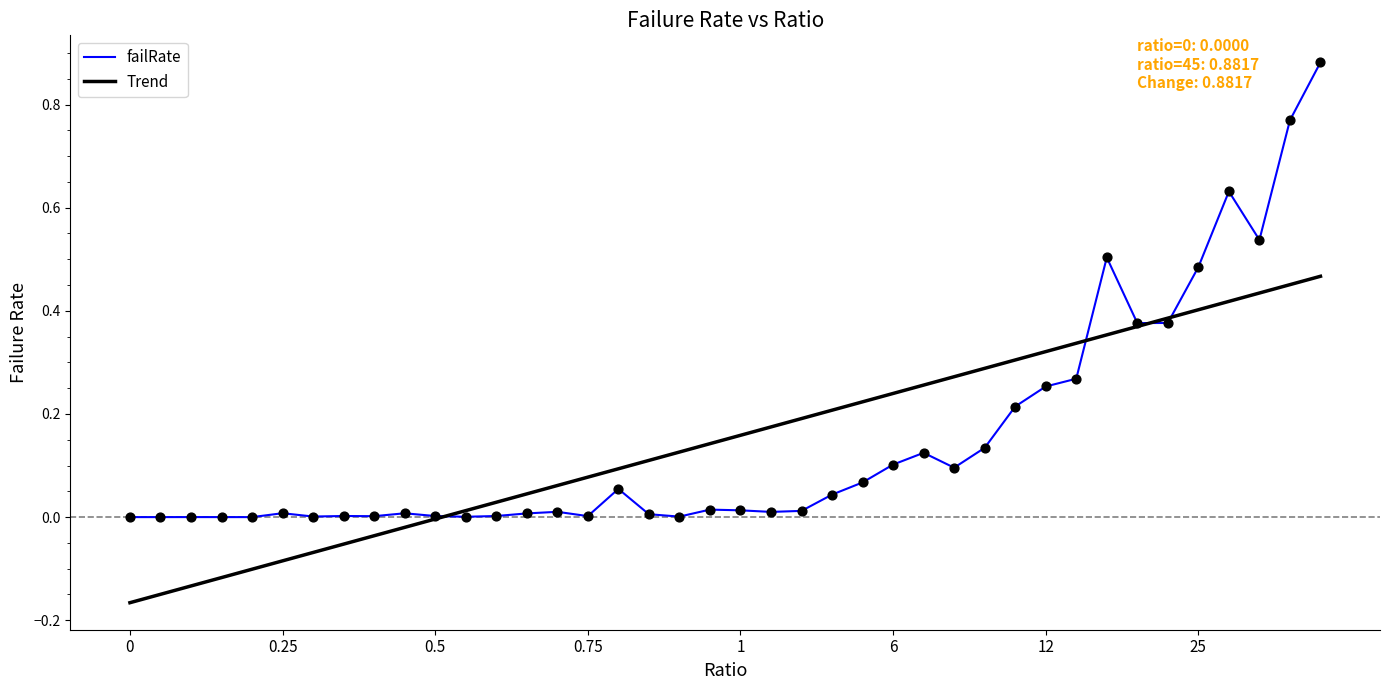

What are all the series names shown in the legend?

failRate, Trend